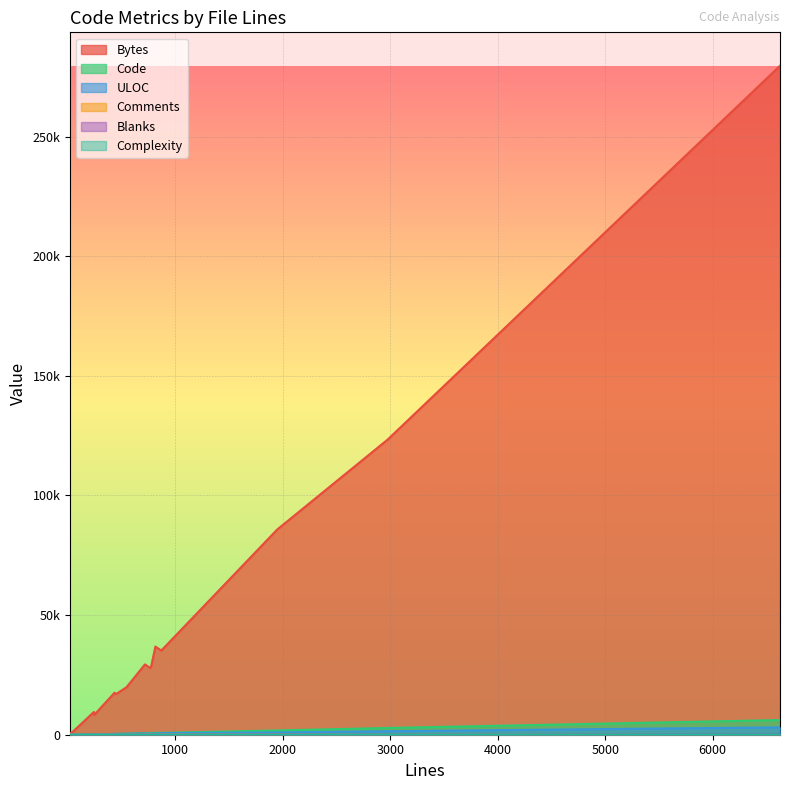

Which category has the highest value across all series?

6626